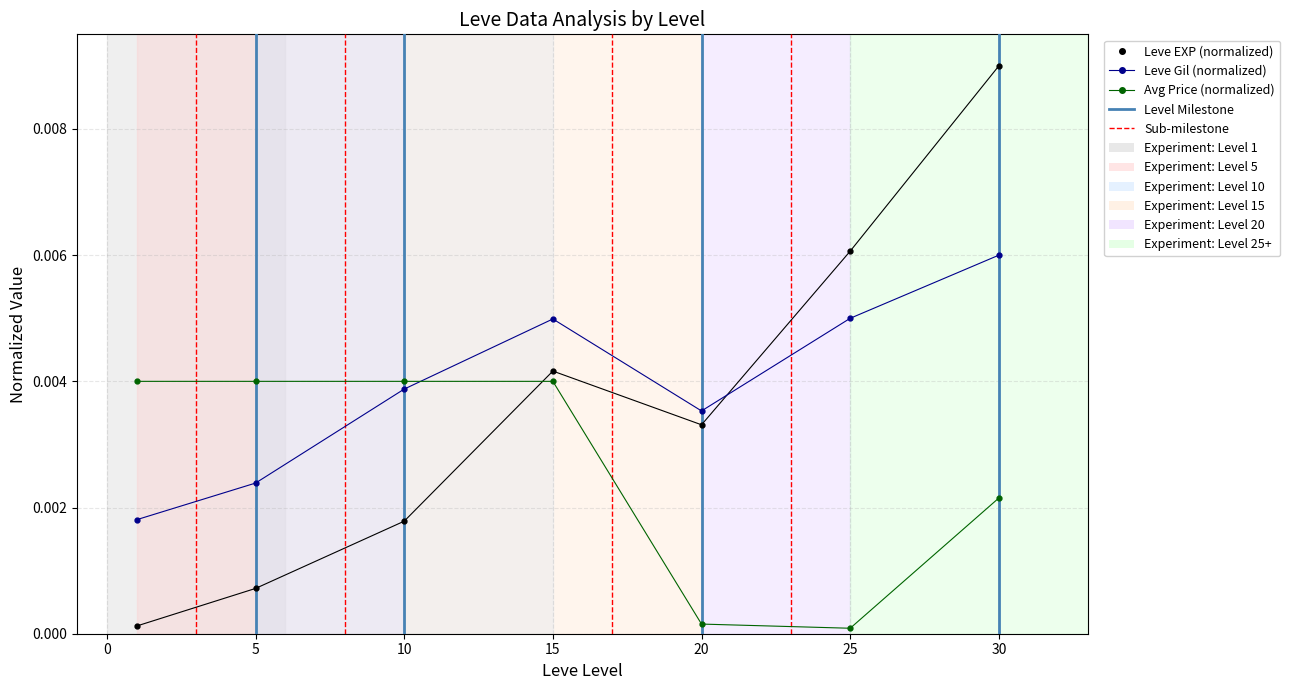

How many series are shown in this chart?

3